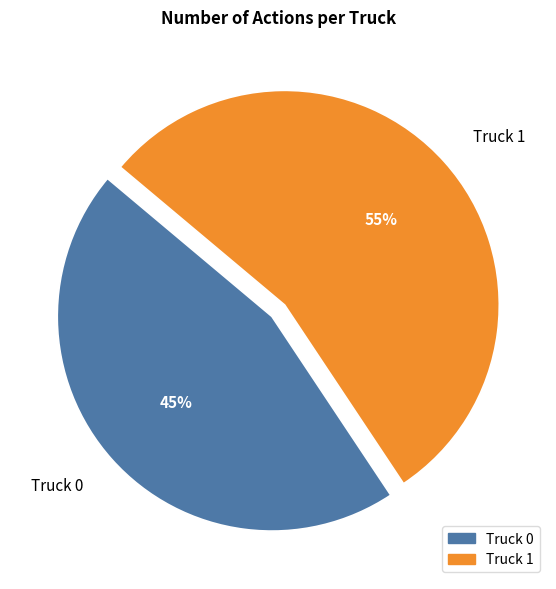

Is it true that Truck 0 is 45% of the pie?

True